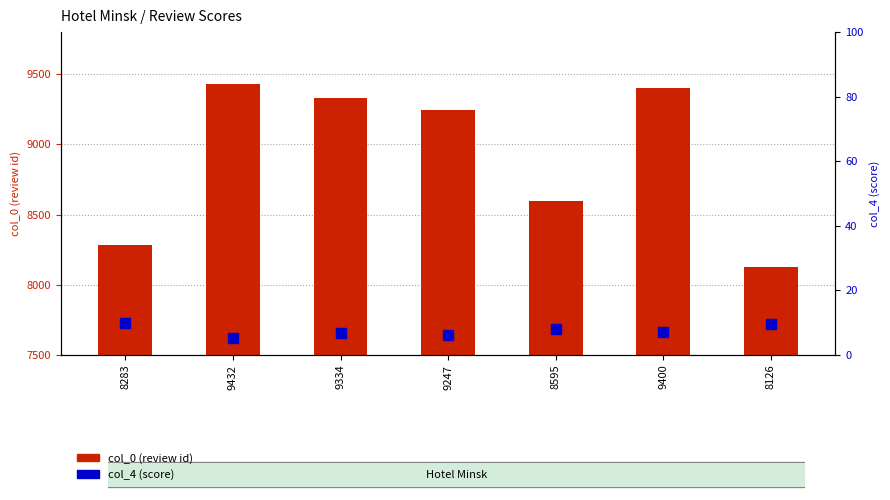

At which category is the sum across all series the highest?

9432